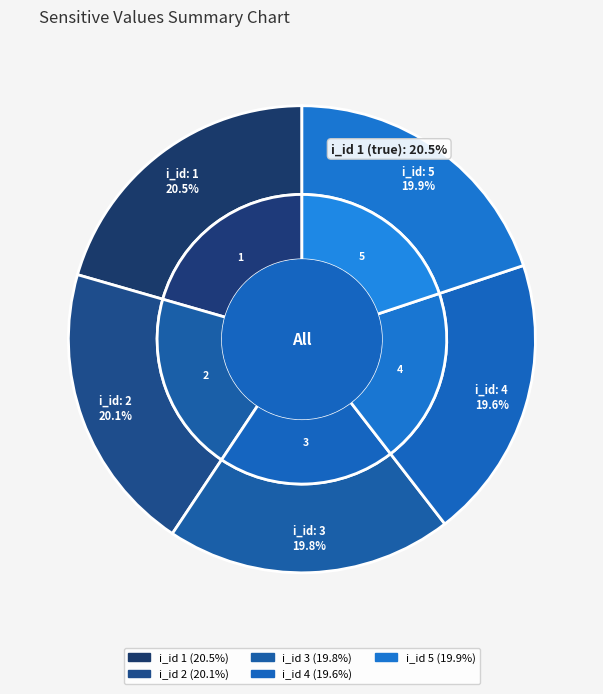

True or false: 4 accounts for 20% of the total.

True